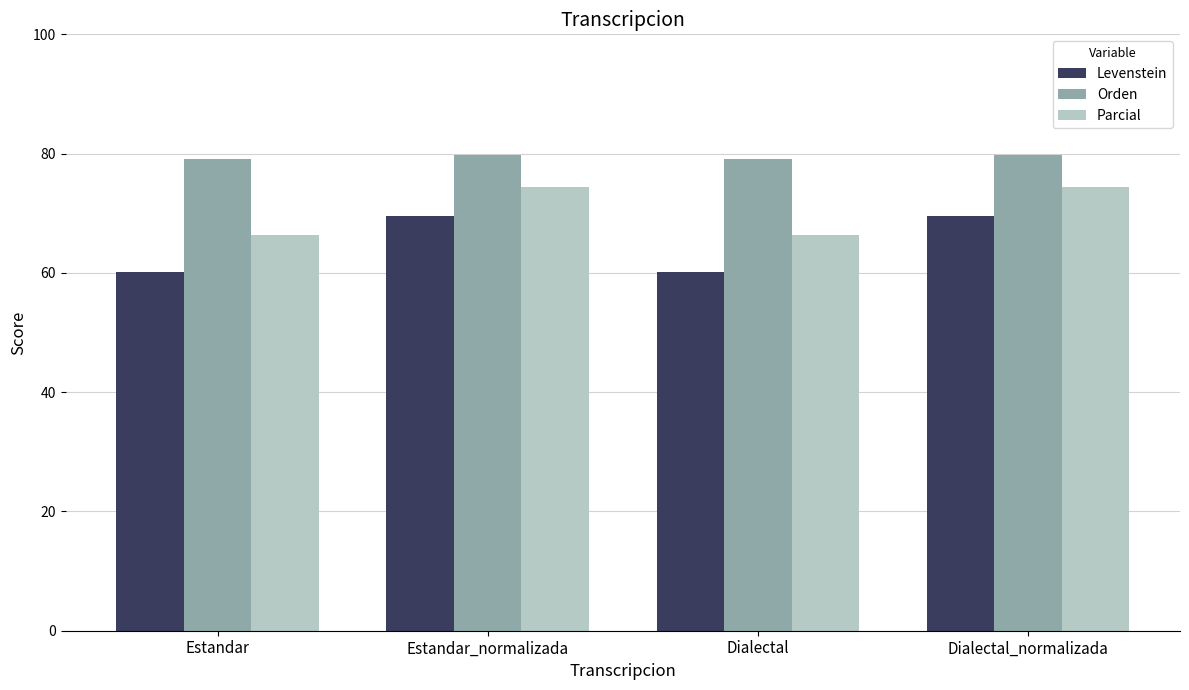

Rank the series at Estandar_normalizada from highest to lowest value.

Orden, Parcial, Levenstein